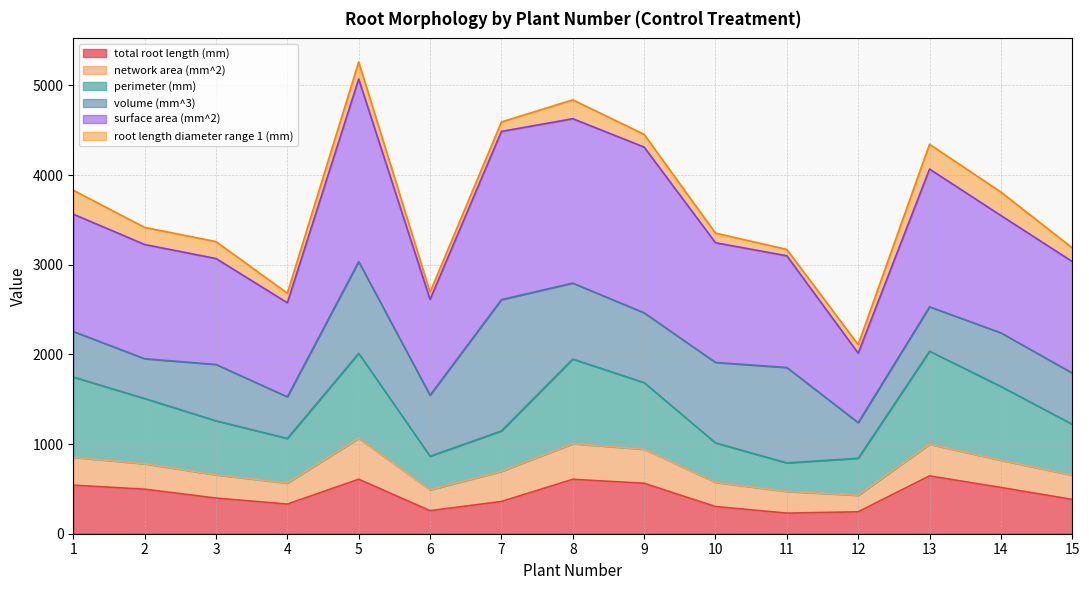

True or false: perimeter (mm) and total root length (mm) cross at least once.

False